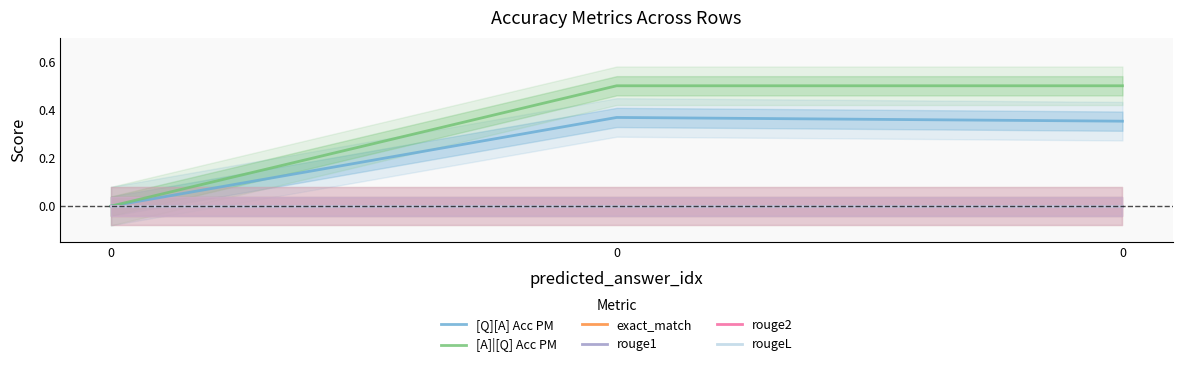

The [A]|[Q] Acc PM series shows 0.7 at 0. True or false?

False